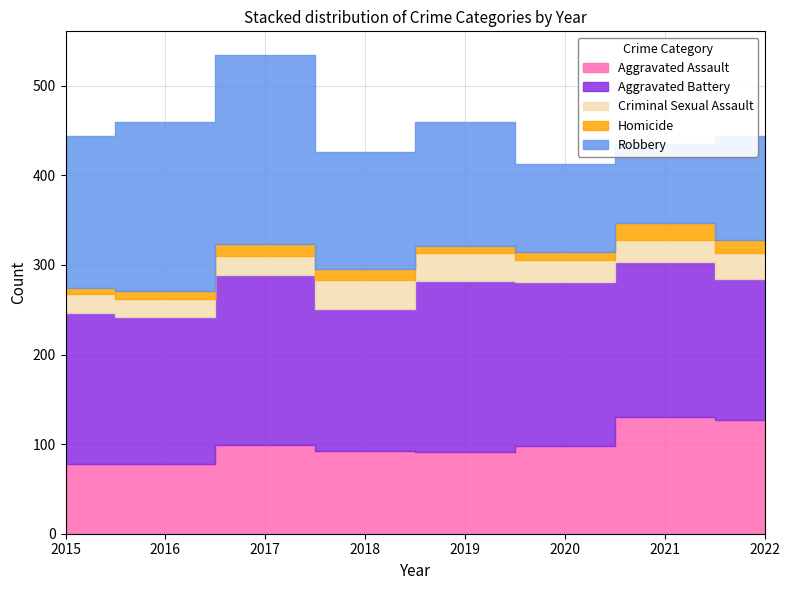

Read the Aggravated Battery value at 2019.

191